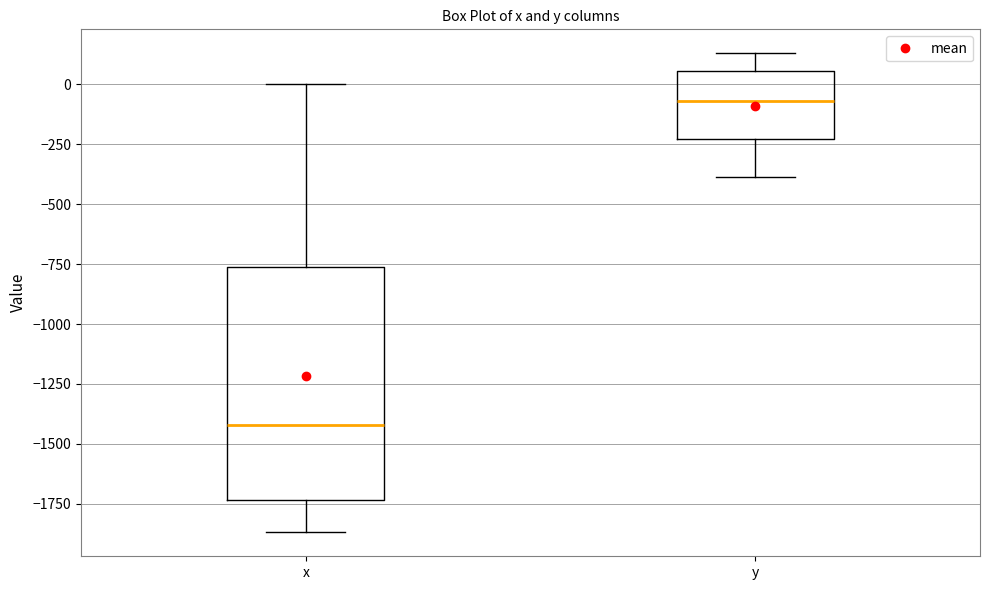

Which box's median line is the highest?

y